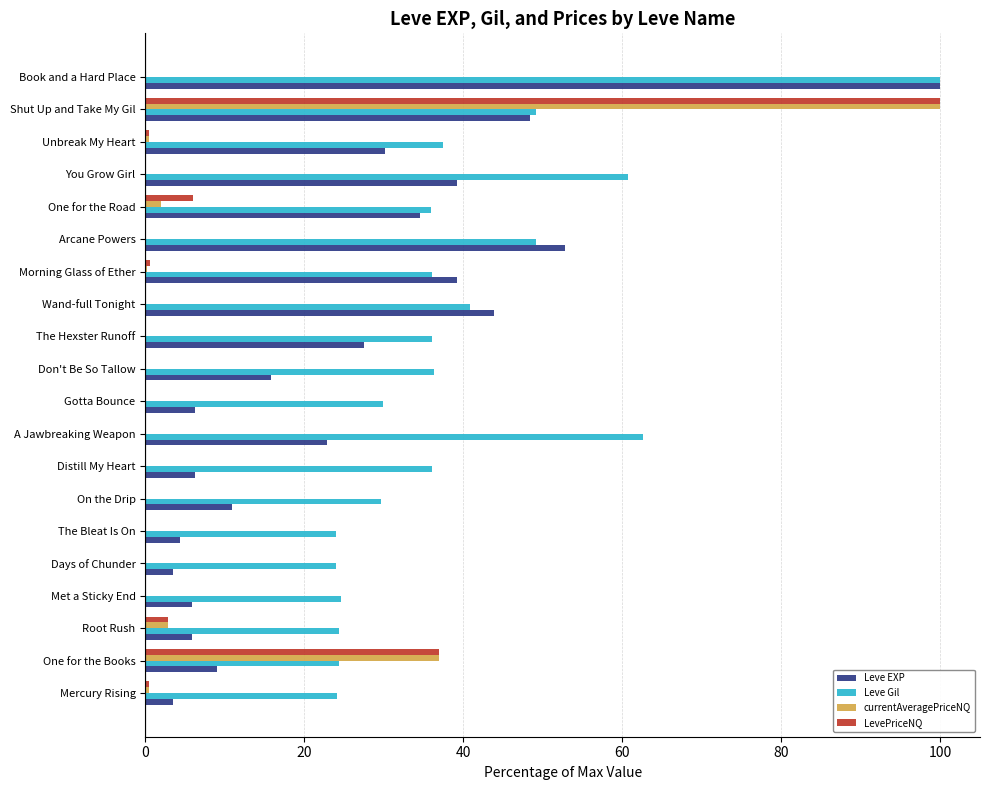

Which series has the largest total across all categories?

Leve Gil